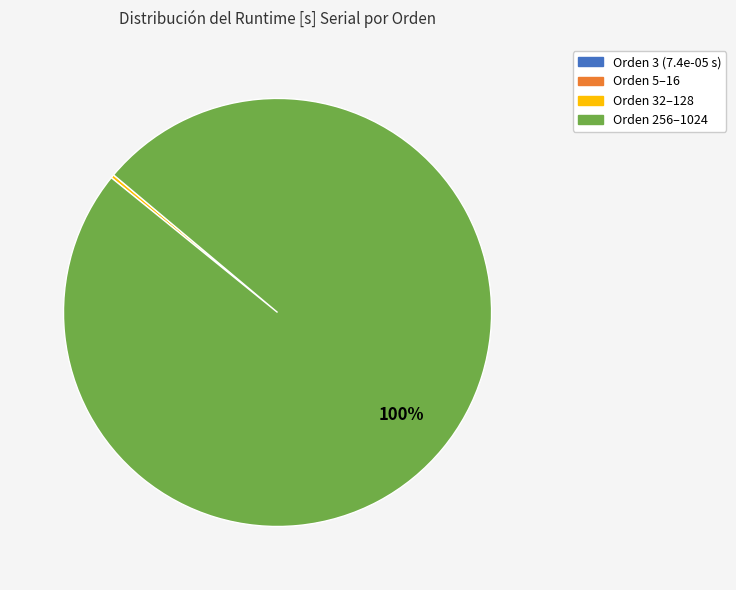

Does any single category account for the majority?

Yes